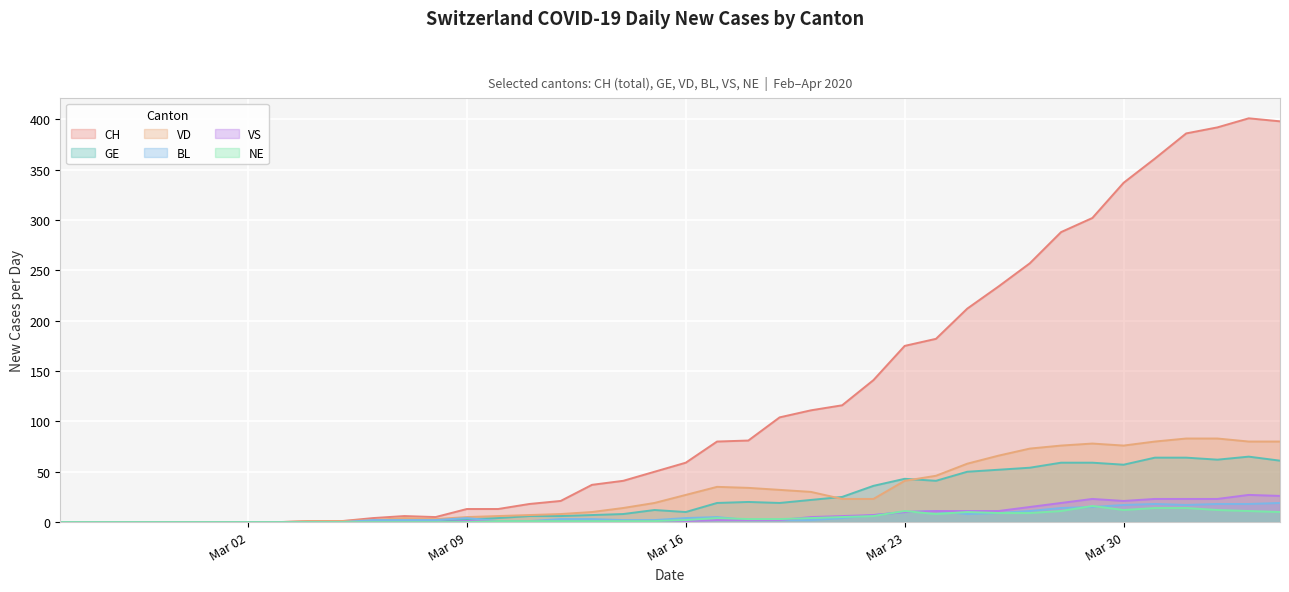

Is it true that NE equals 12 at Mar 30?

True